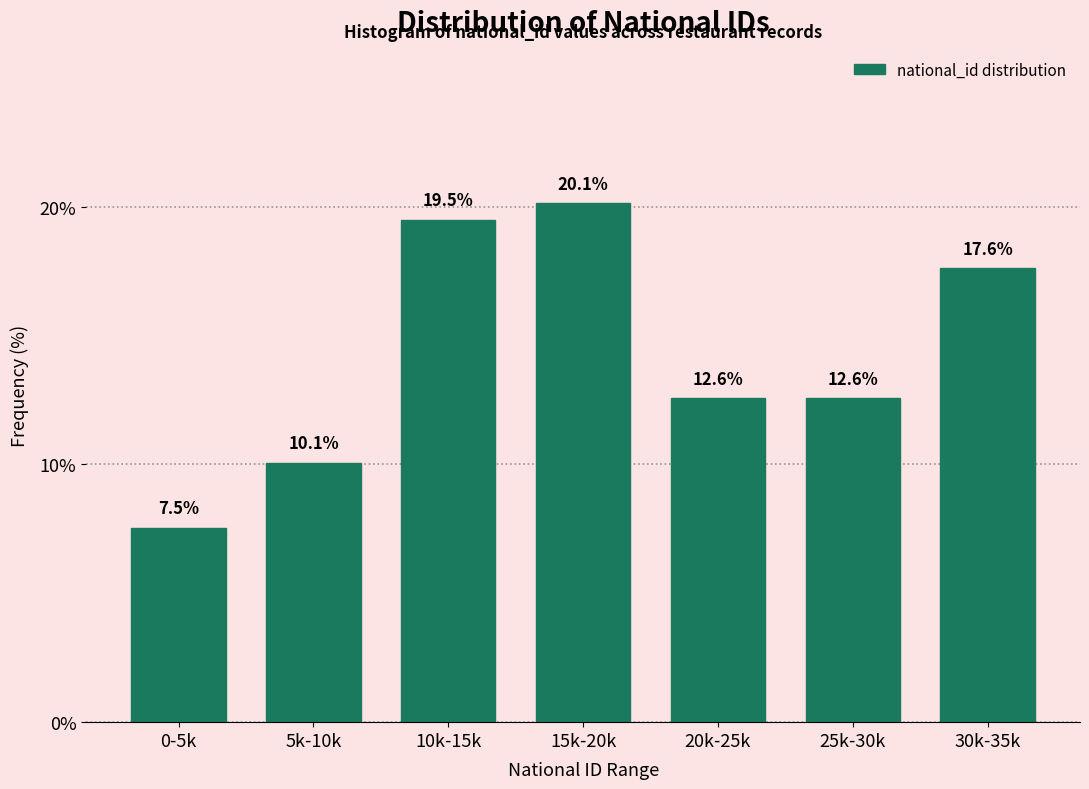

Reading left to right, transcribe all the data shown in this chart.

0-5k=7.5	5k-10k=10.1	10k-15k=19.5	15k-20k=20.1	20k-25k=12.6	25k-30k=12.6	30k-35k=17.6